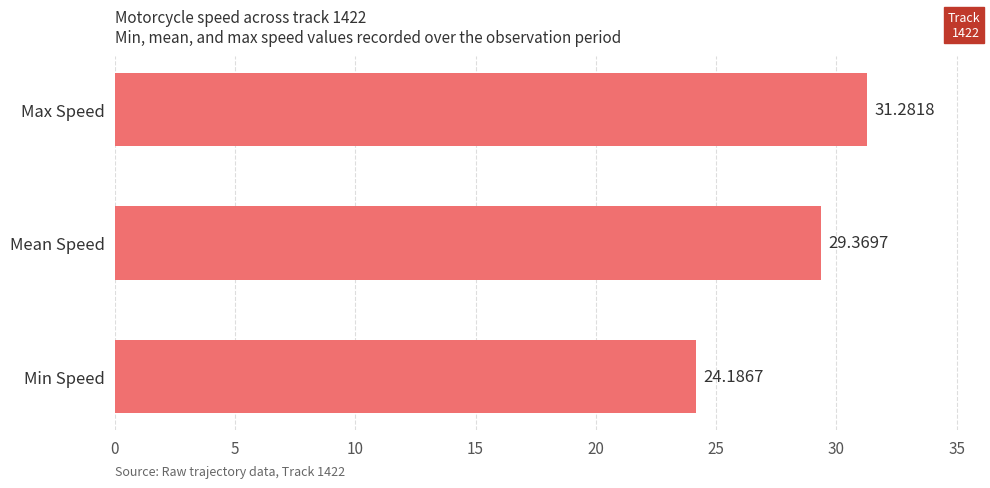

Between Max Speed and Min Speed, which is larger?

Max Speed